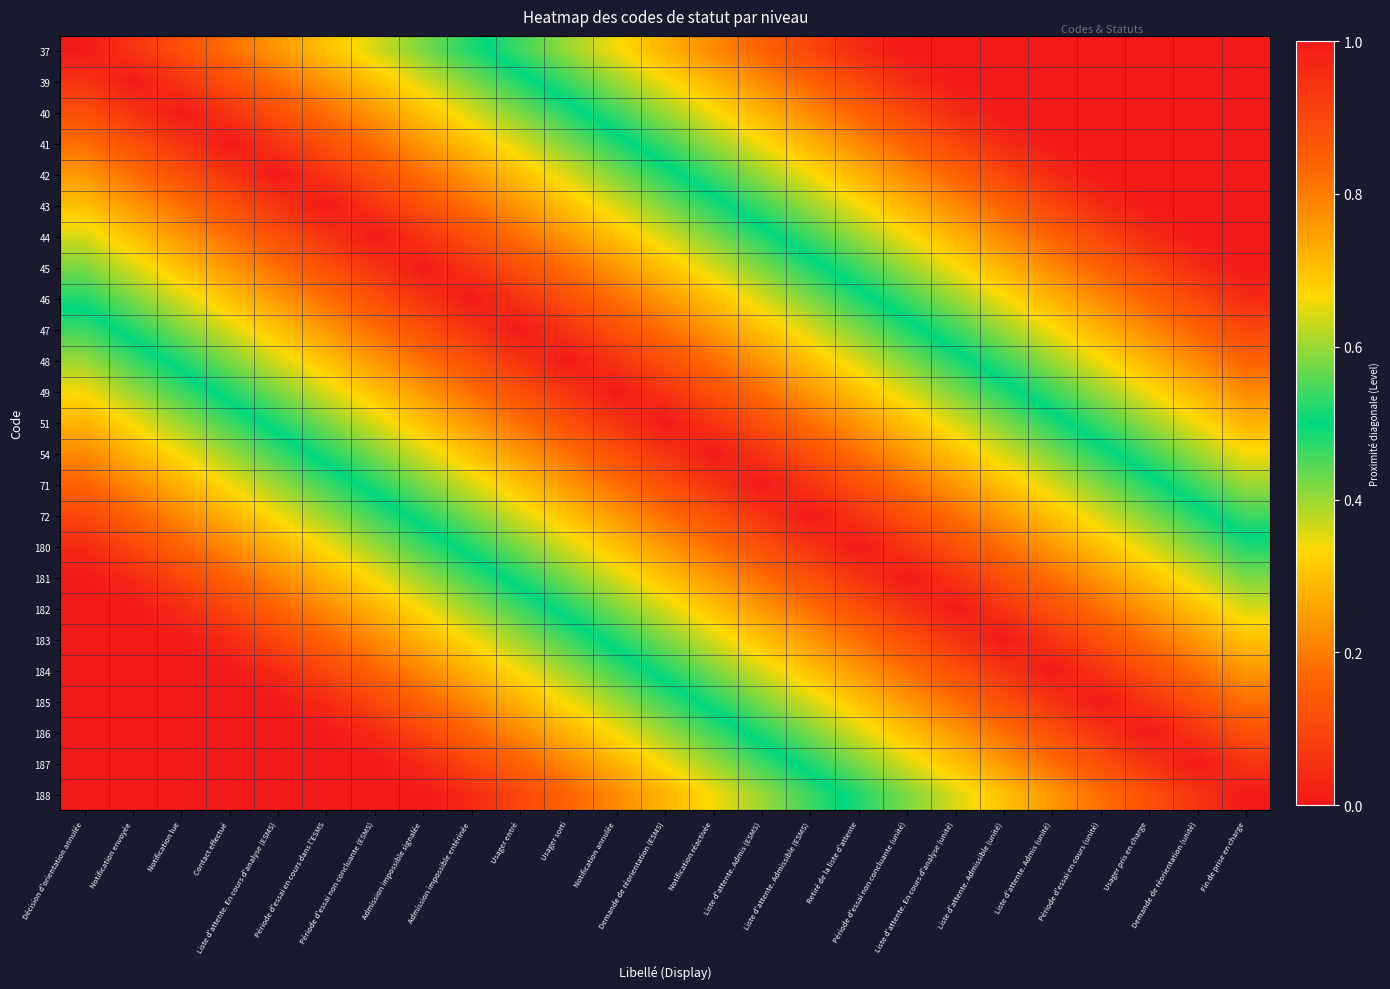

What is the maximum value shown in the chart?

1.0